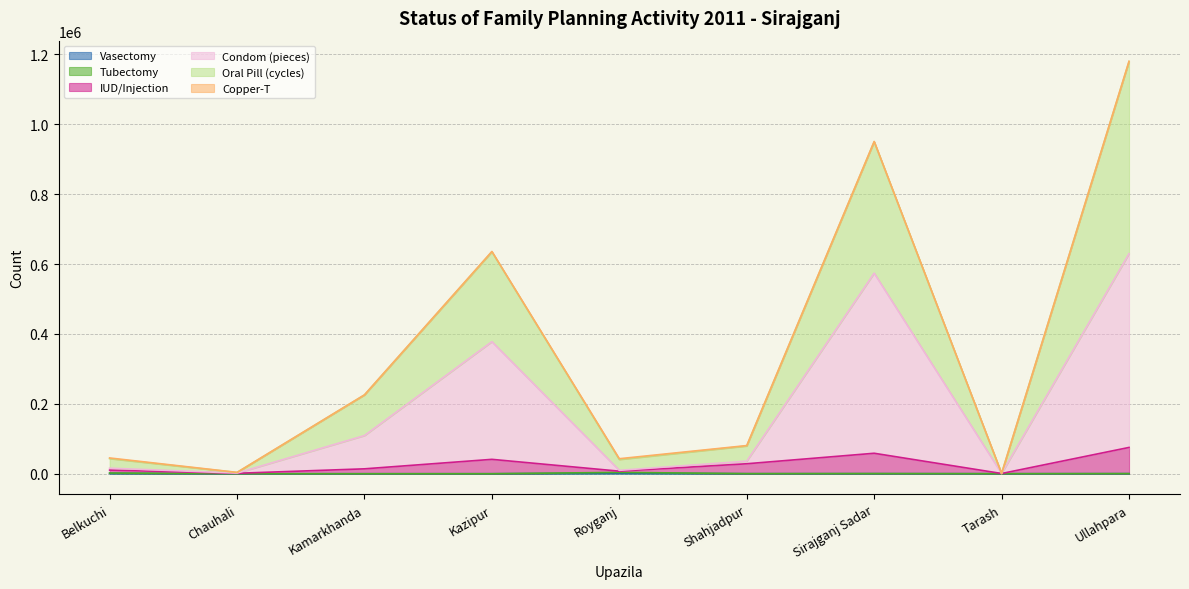

At which category is the sum across all series the highest?

Ullahpara